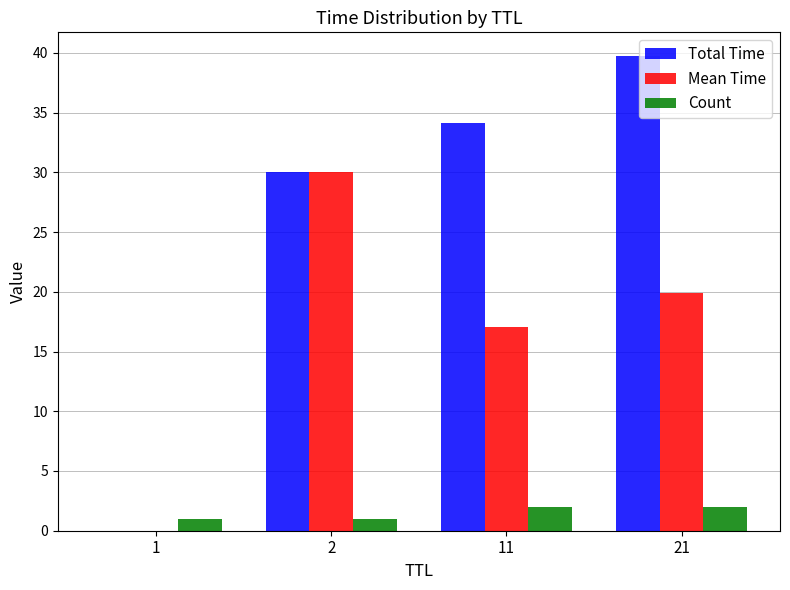

Is it true that Mean Time equals 11.1 at 2?

False